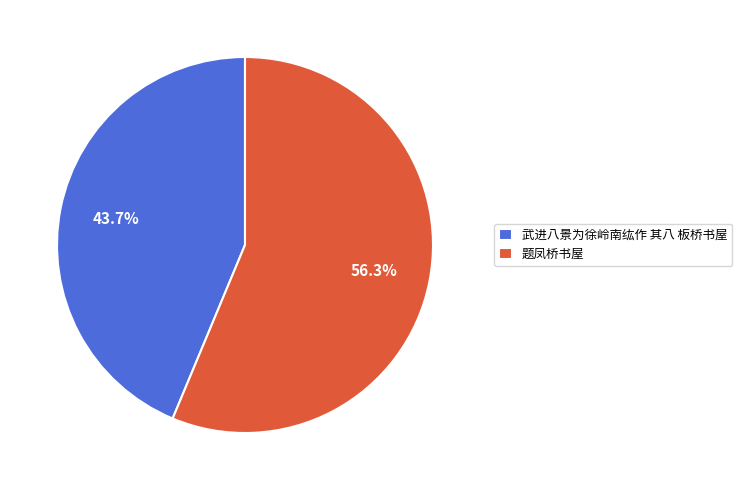

Which slice is the smallest?

武进八景为徐岭南纮作 其八 板桥书屋